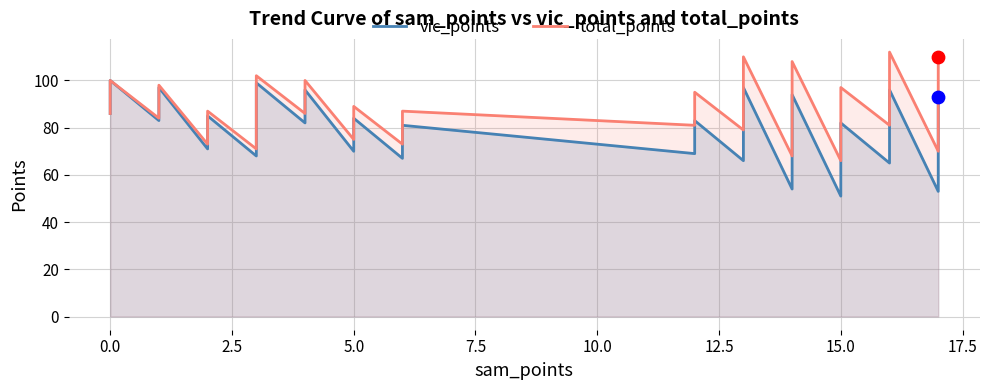

Is the value of vic_points at 22 greater than the value of total_points at 24?

No